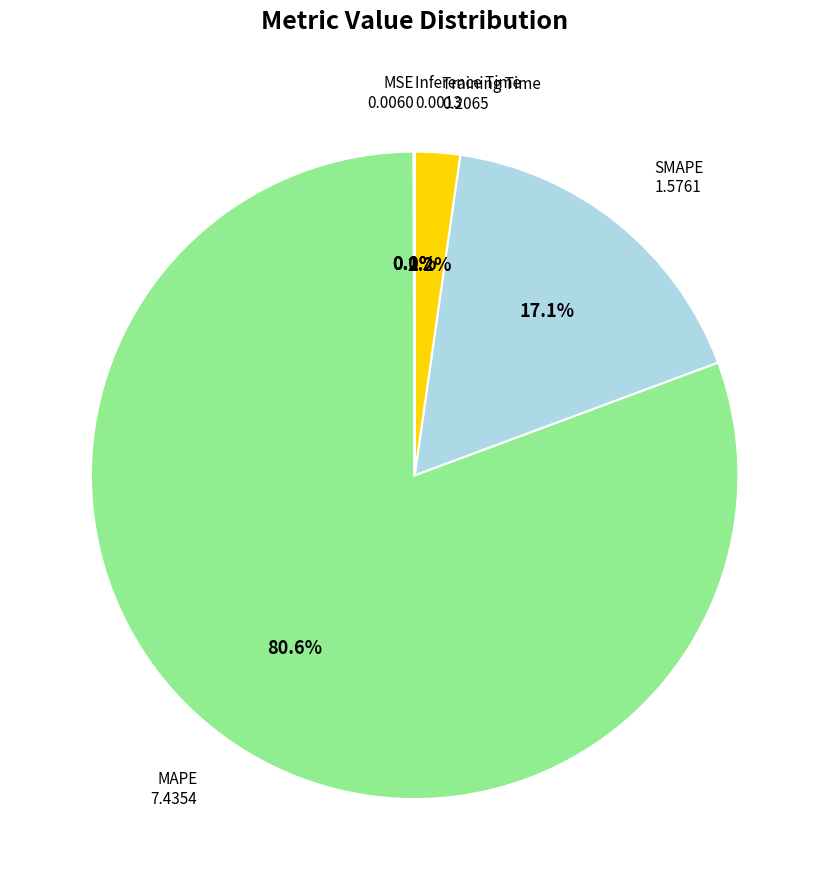

Is there any slice that represents more than half of the pie?

Yes